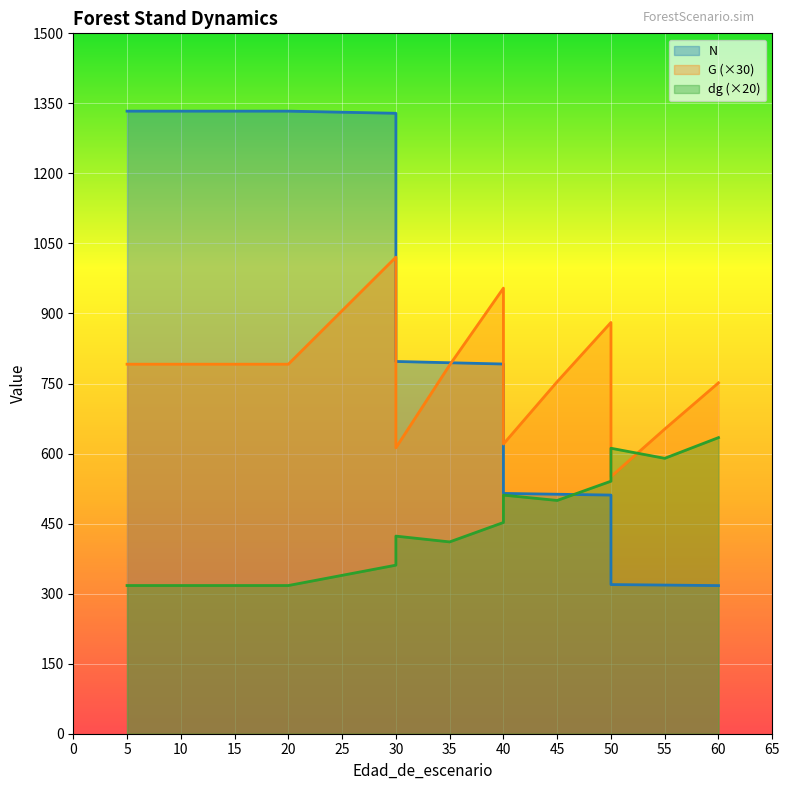

Read the dg value at 10.

317.4